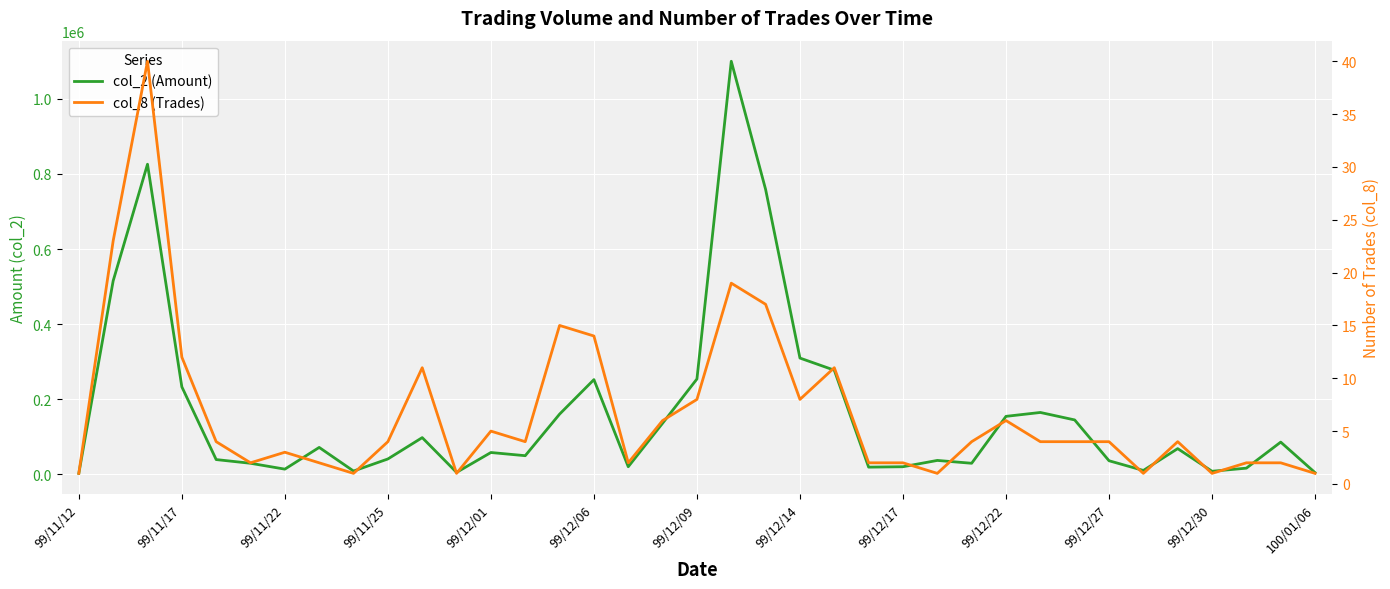

What is the spread (max minus min) of values at 29?

144686